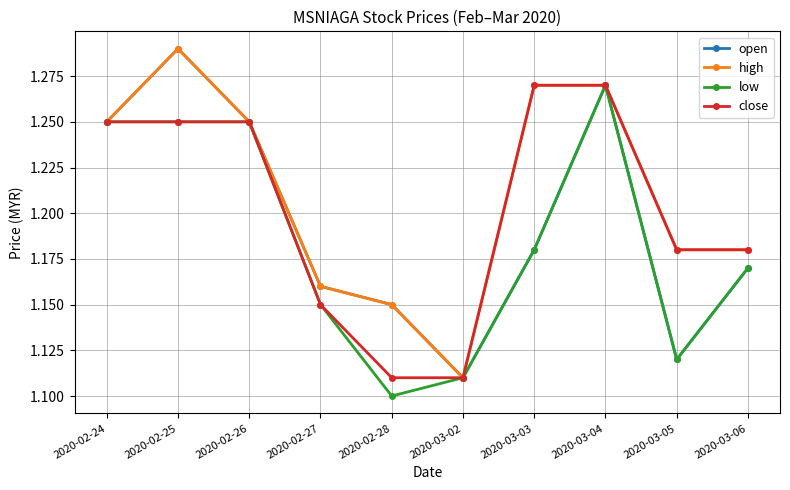

True or false: open has more than 1 points higher than both neighbors.

True